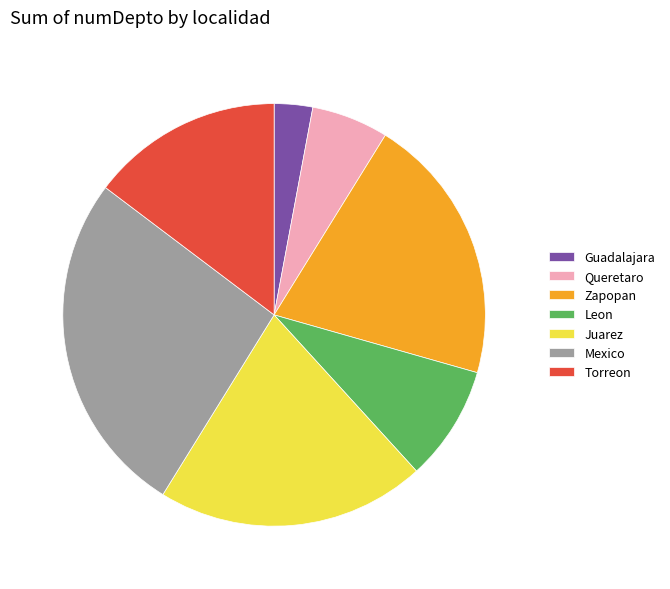

Approximately how many times larger is the value at Leon compared to Zapopan?

0.4